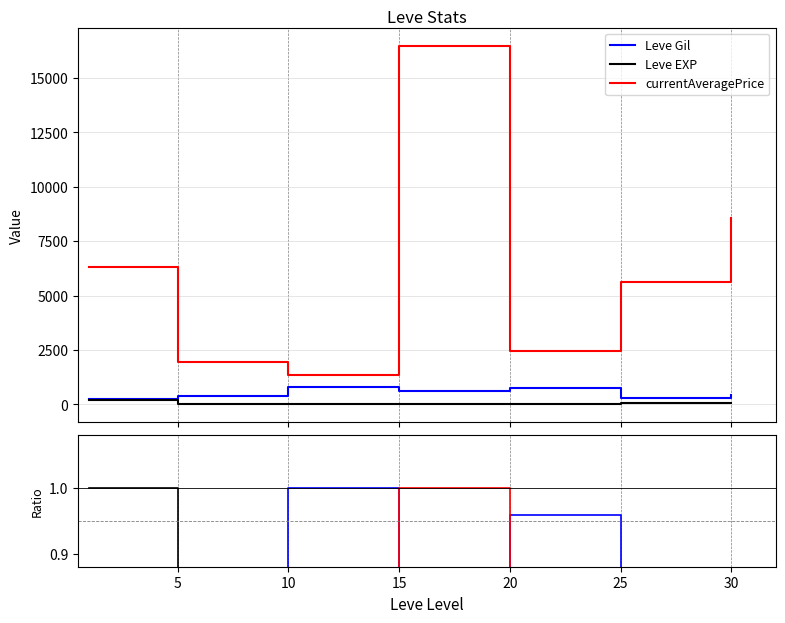

At which label does currentAveragePrice reach its peak?

15